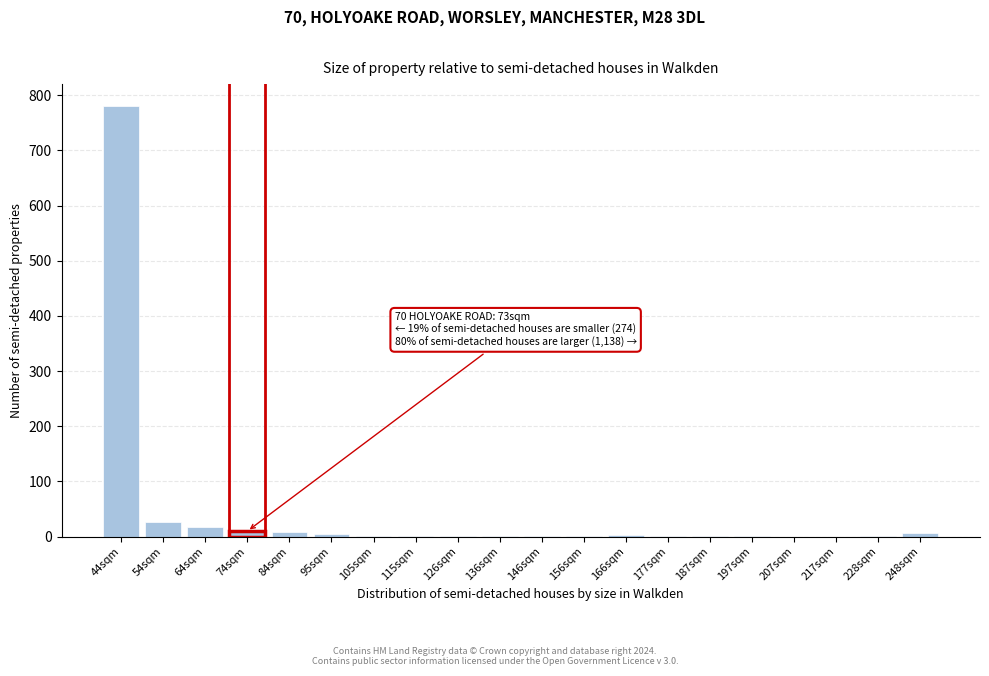

What is the greatest value displayed?

781